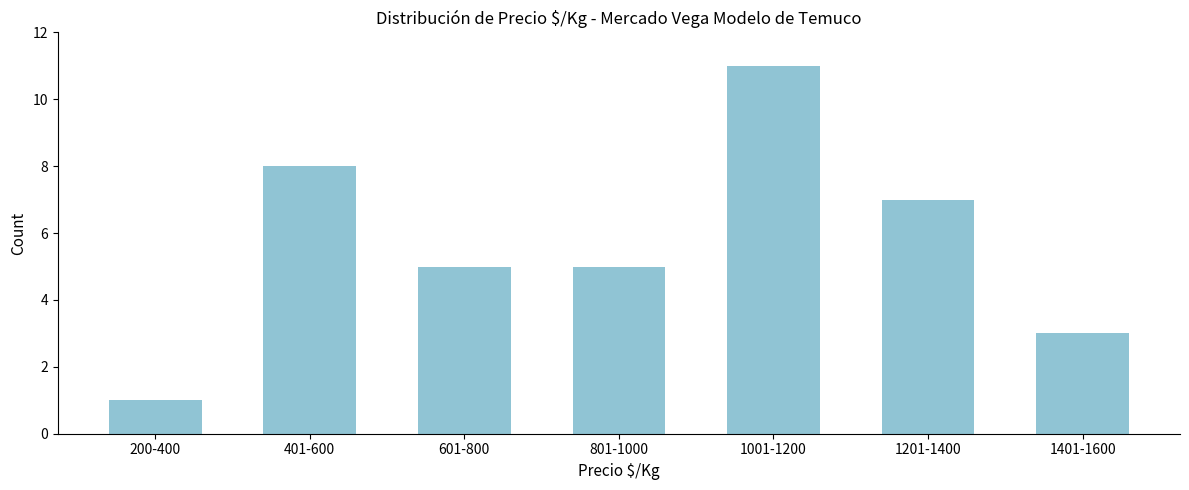

Reading right to left, transcribe all the data shown in this chart.

3	7	11	5	5	8	1